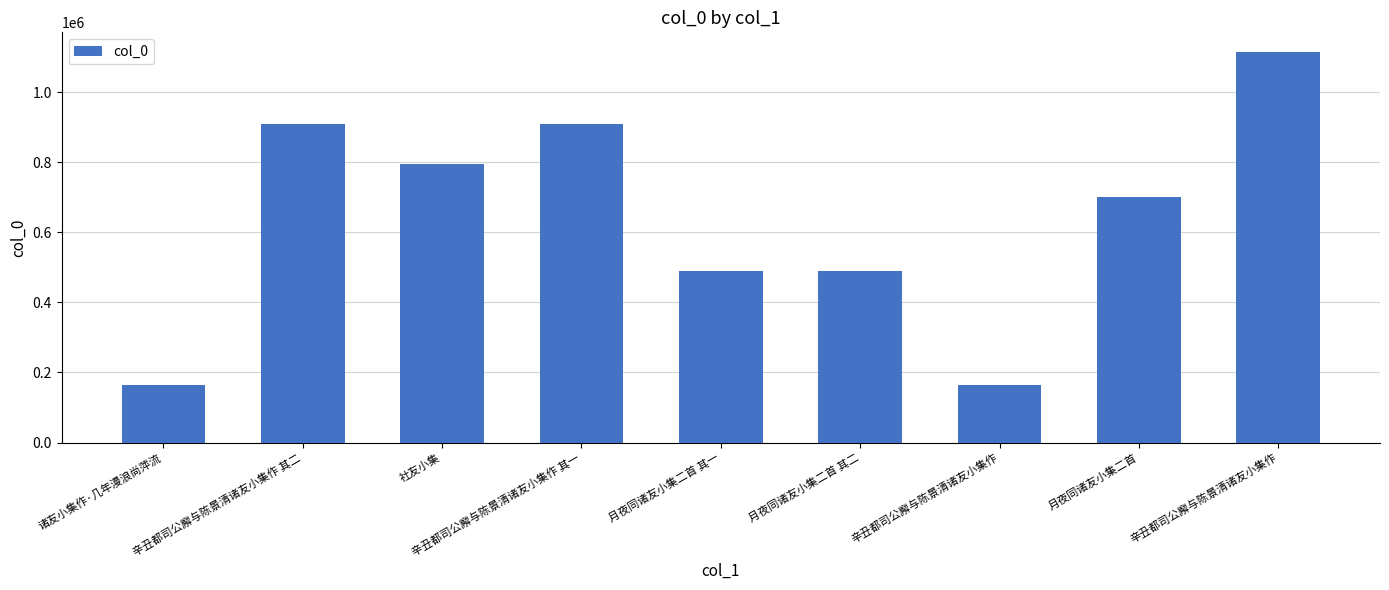

What is the maximum value shown in the chart?

1114751